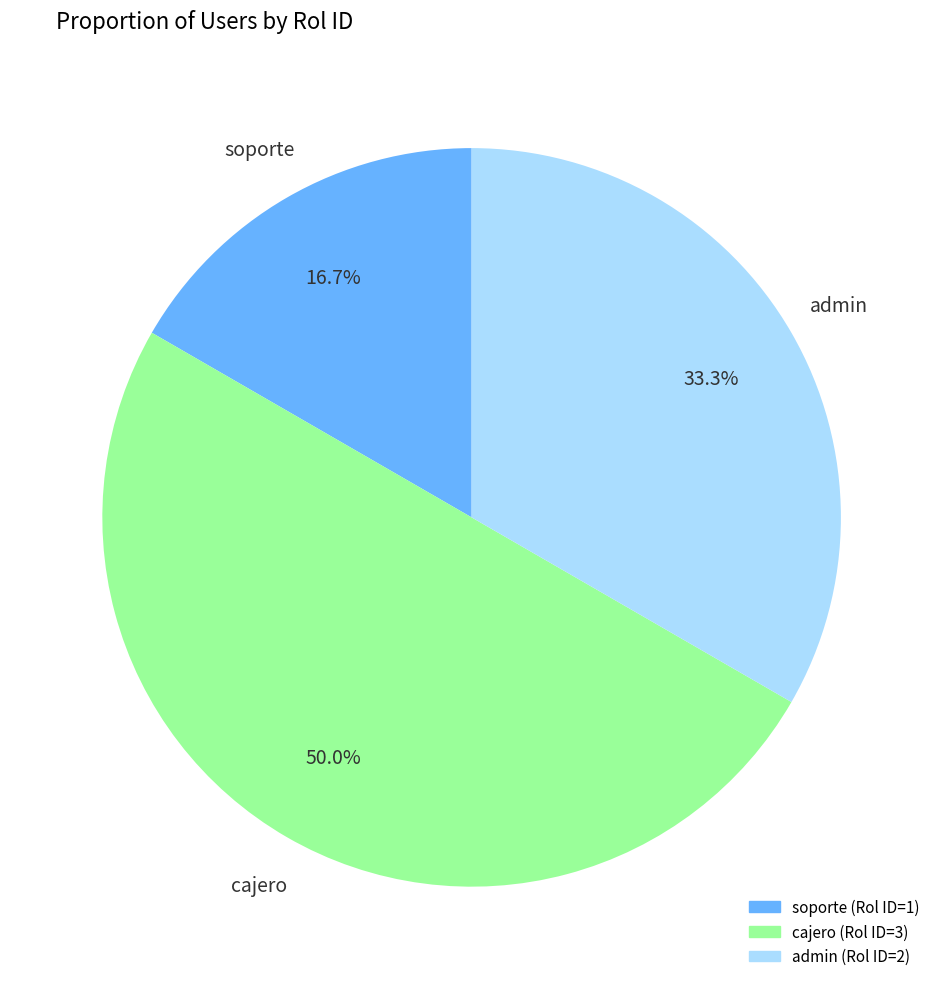

Combined, what portion of the pie is cajero and admin?

83.3%